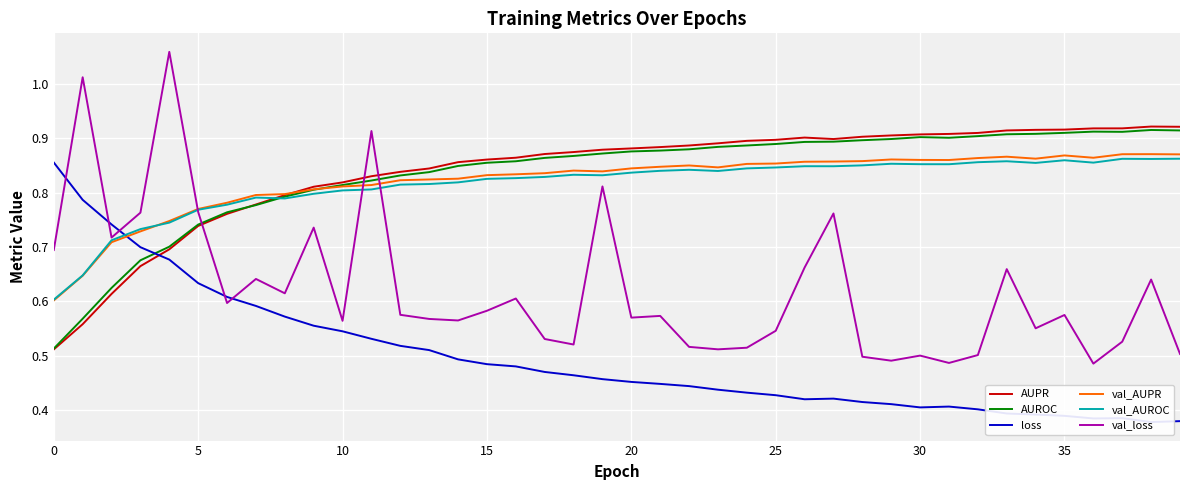

How many interior local peaks does the val_loss series have?

13